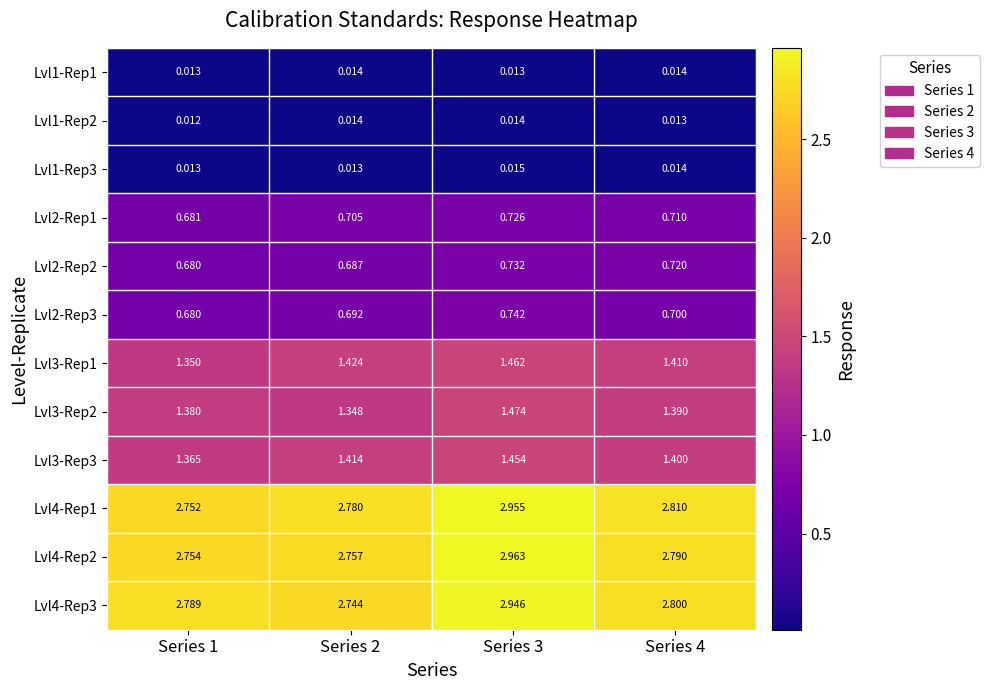

Which series changed the most between Series 2 and Series 3?

Lvl4-Rep2